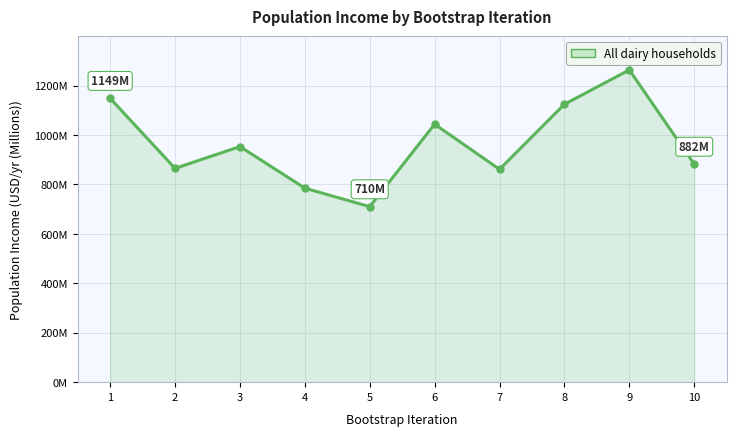

Does the chart have visible grid lines?

Yes